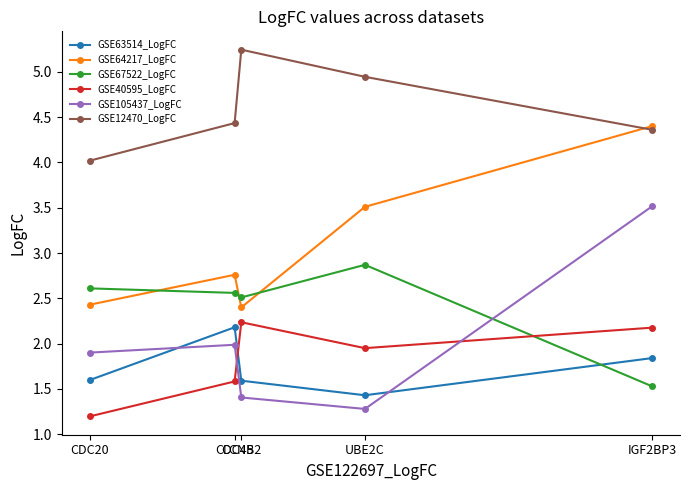

What is the average value of the GSE63514_LogFC series?

1.7